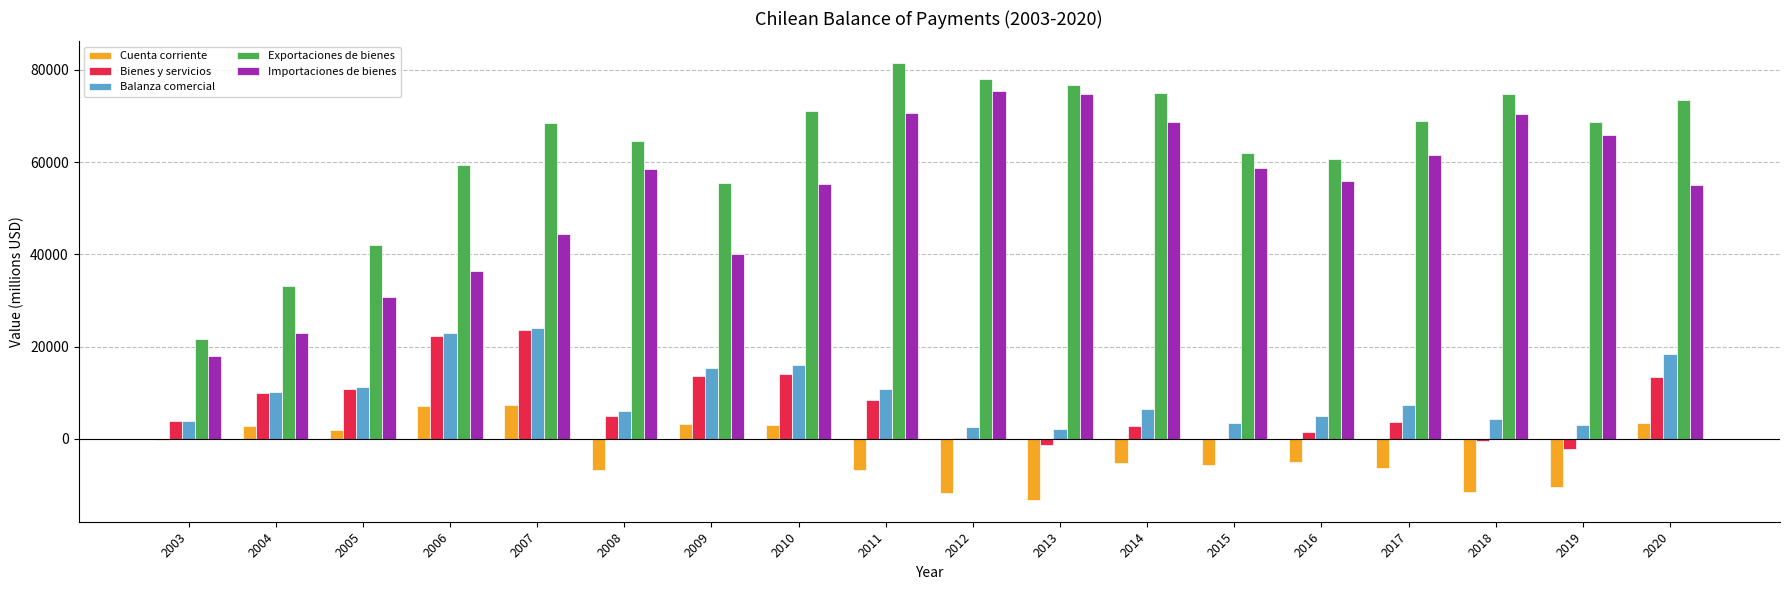

What is the sum of all Balanza comercial values?

172528